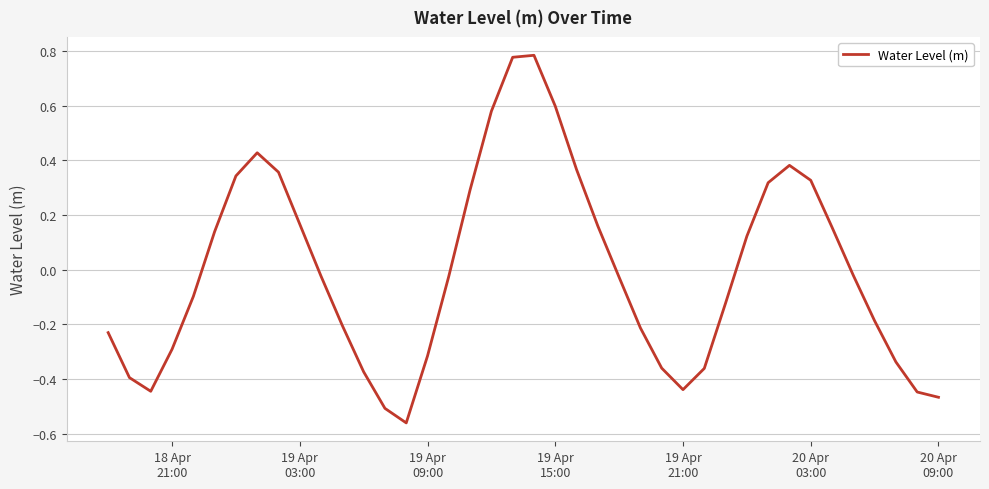

What is the difference between the maximum and minimum values?

1.3